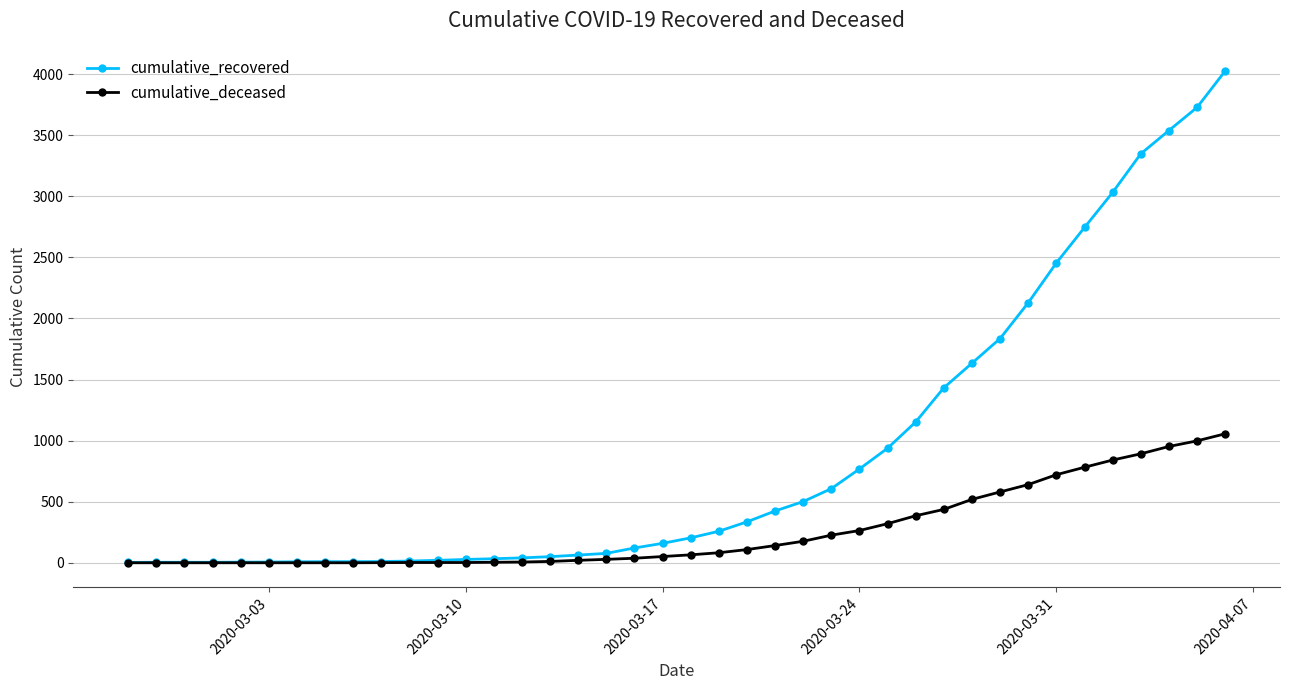

Rank the series by their maximum value, from highest to lowest.

cumulative_recovered, cumulative_deceased